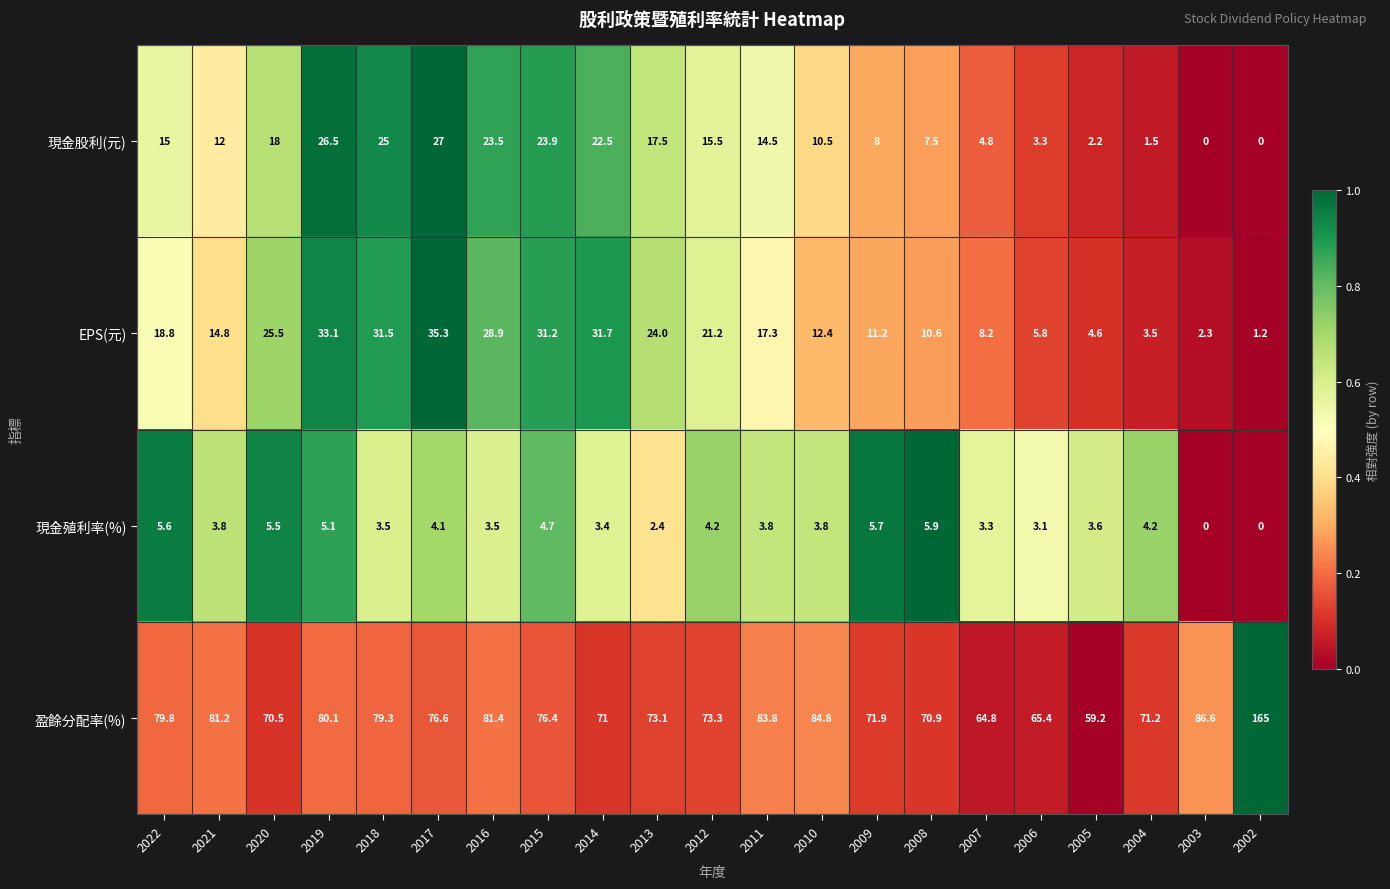

True or false: EPS(元) has a value of 3.5 at 2004.

True